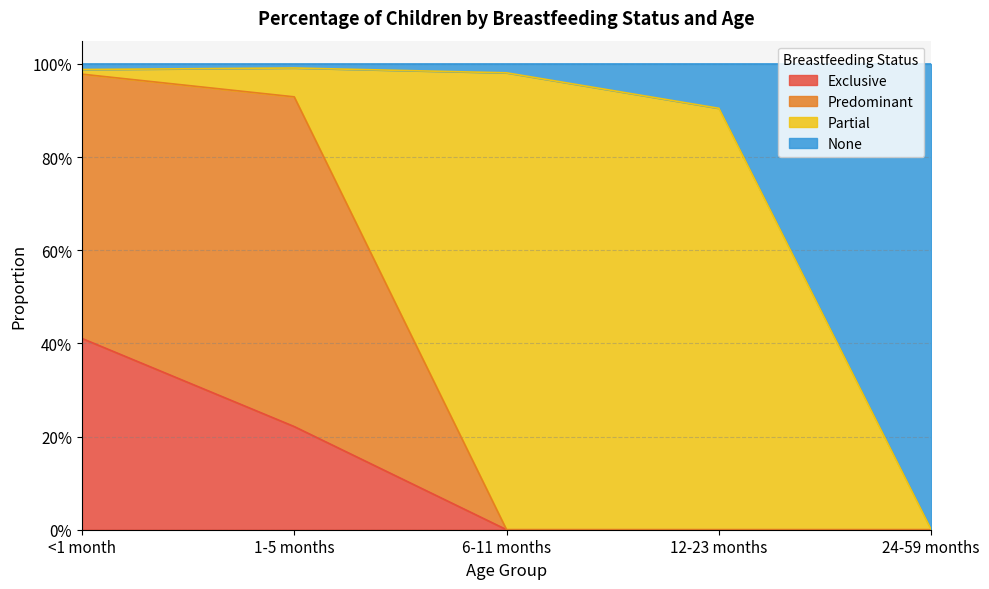

What position from the left is 1-5 months?

2